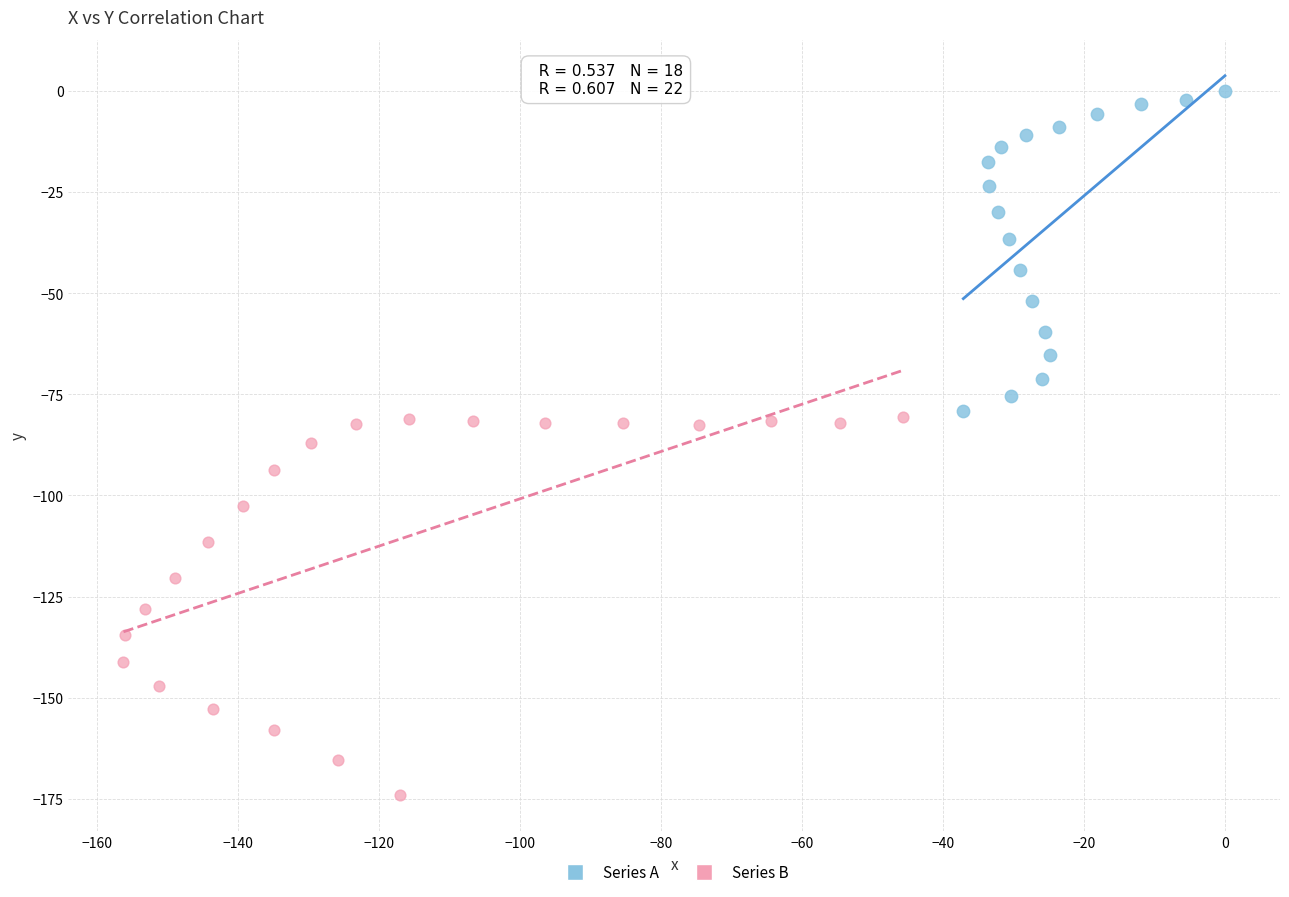

Which series has the largest Y range (max minus min)?

Series B